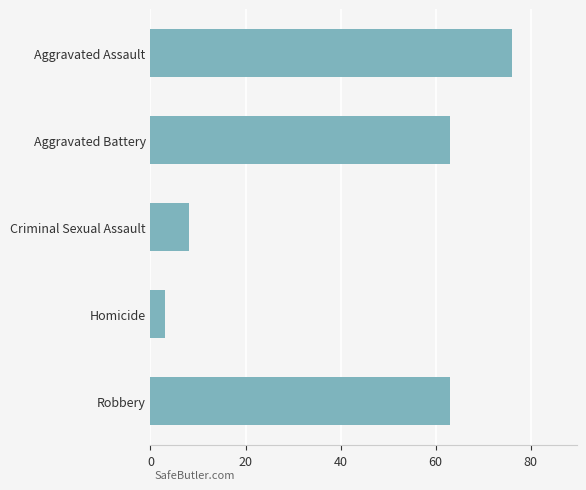

How many values are below 63?

2